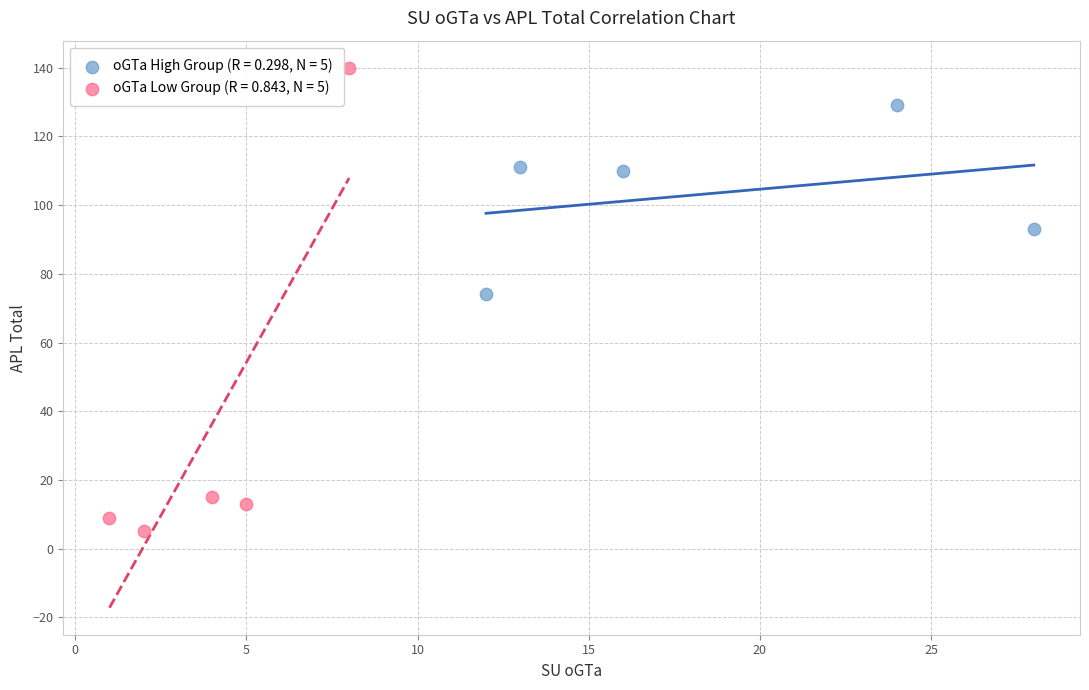

What are all the series names shown in the legend?

oGTa High Group (R = 0.298, N = 5), oGTa Low Group (R = 0.843, N = 5)